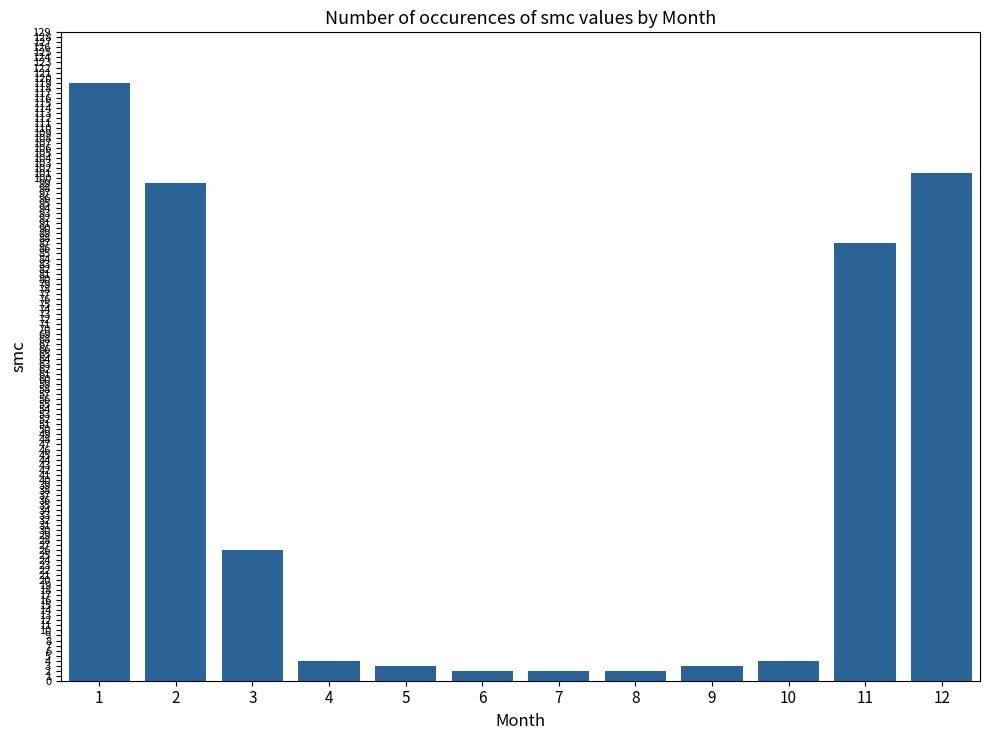

What is the greatest value displayed?

119